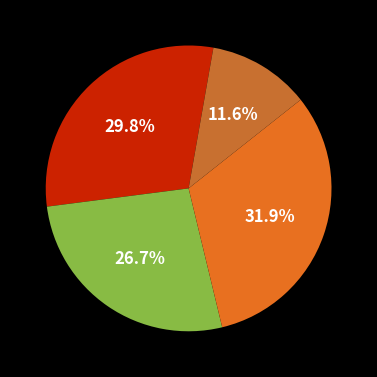

How many segments does this pie chart have?

4